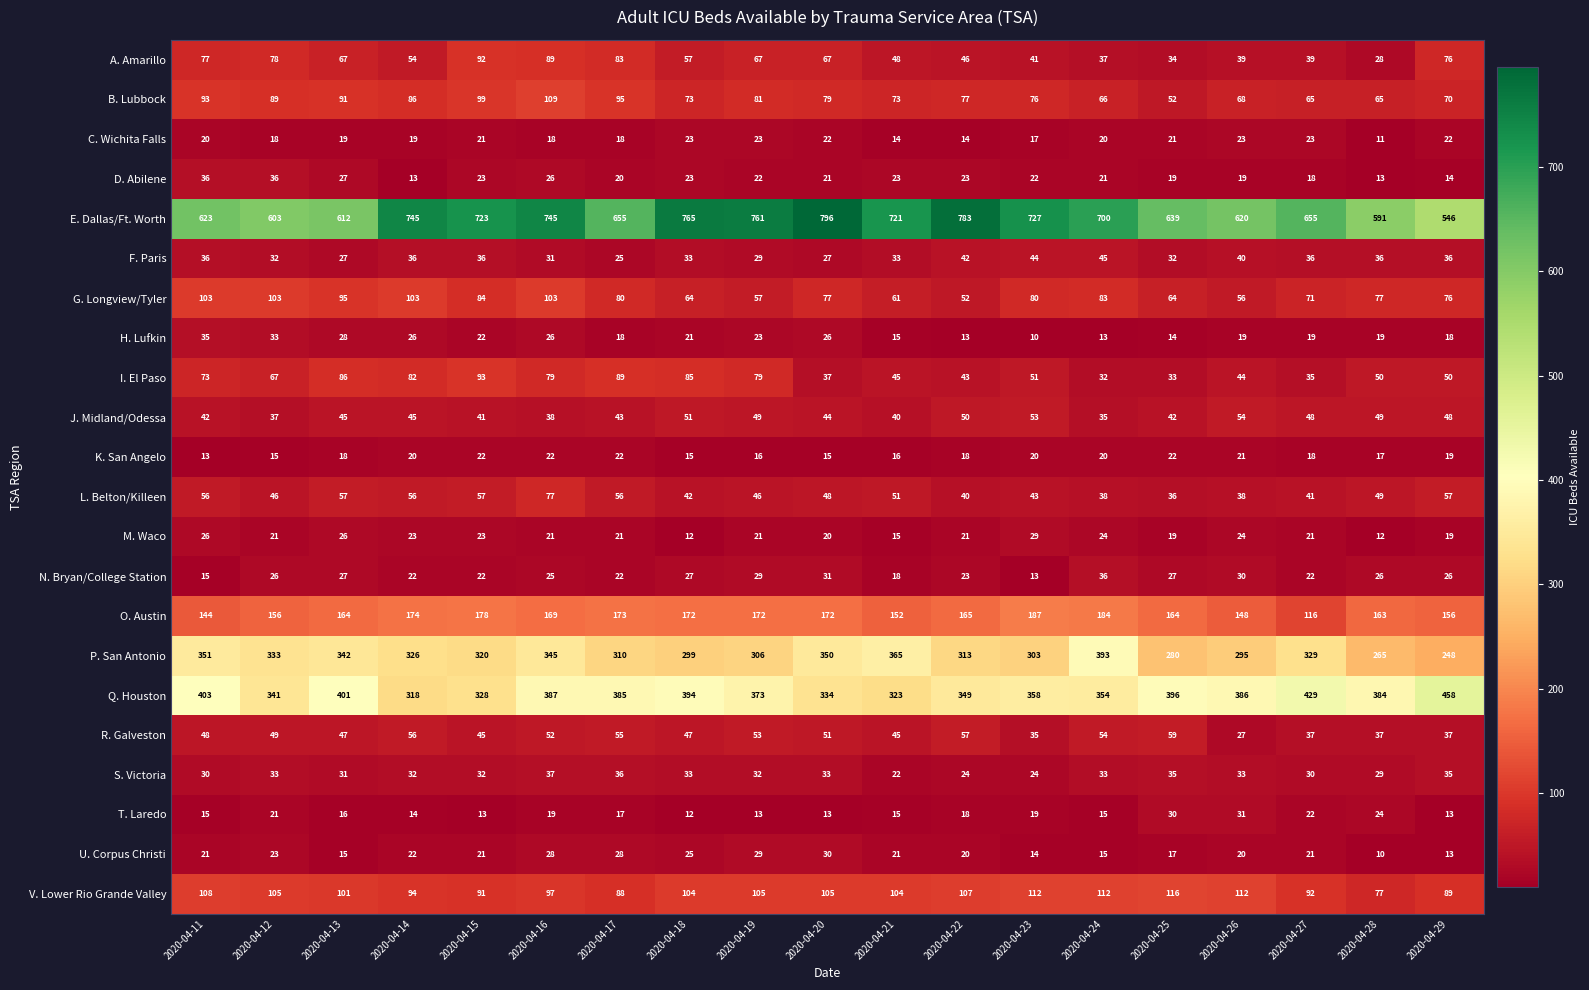

Where is T. Laredo nearest to the value 21?

2020-04-12